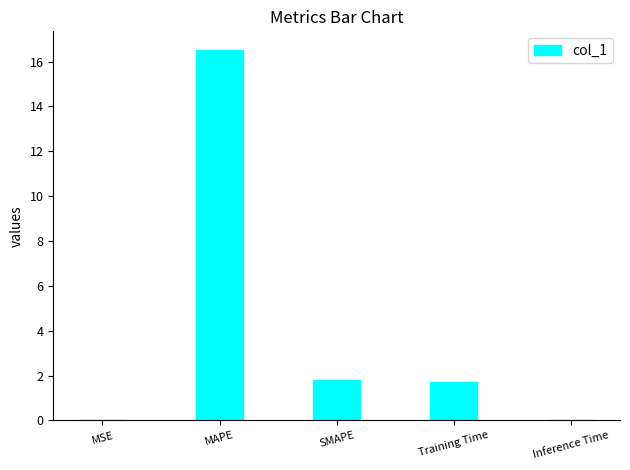

Which has a higher value, MAPE or Inference Time?

MAPE